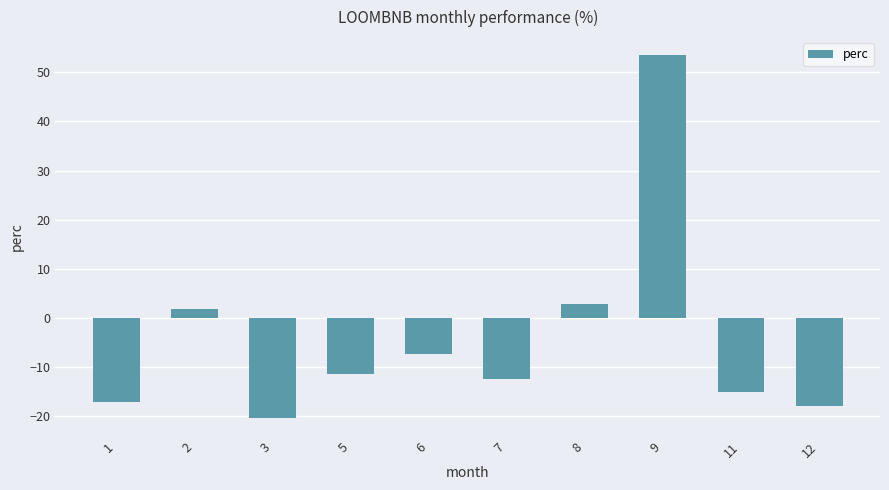

What is the value of the 2nd bar from the left?

1.7